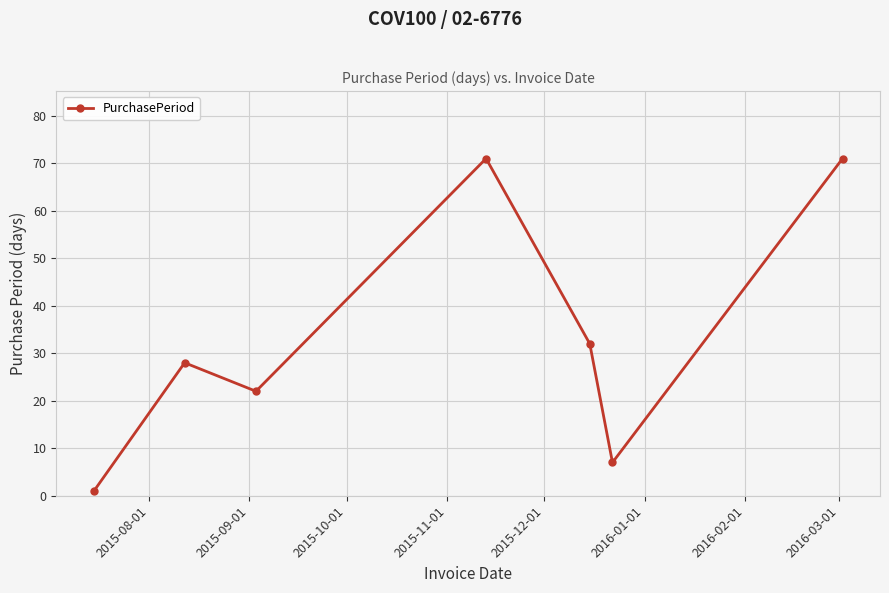

How many points are lower than both their immediate neighbors (excluding endpoints)?

2